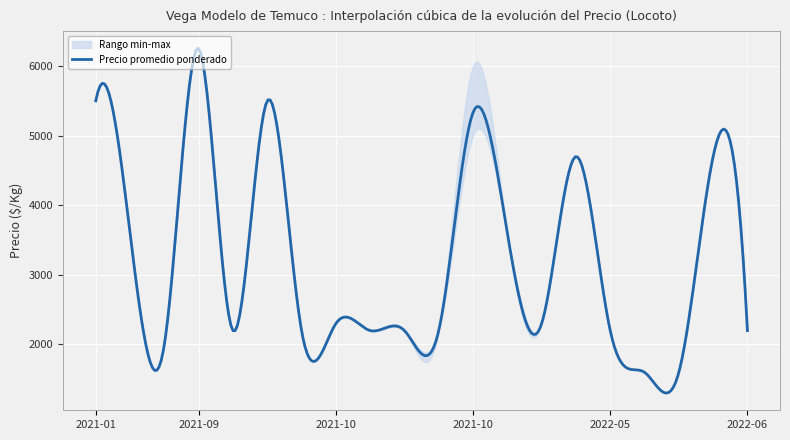

True or false: Precio promedio ponderado has more than 2 points higher than both neighbors.

True